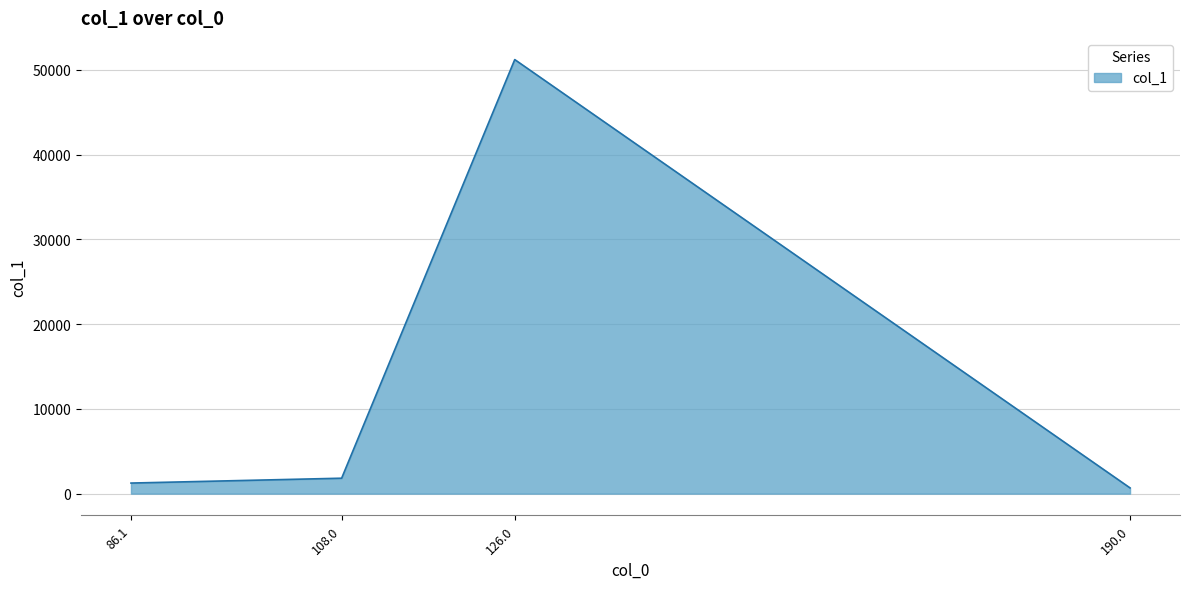

What is the greatest value displayed?

51219.4